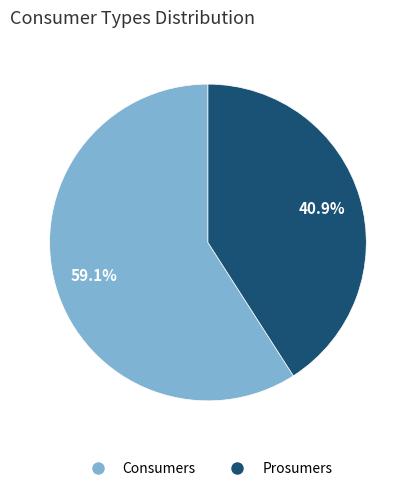

To the nearest percent, what portion does Consumers represent?

59%